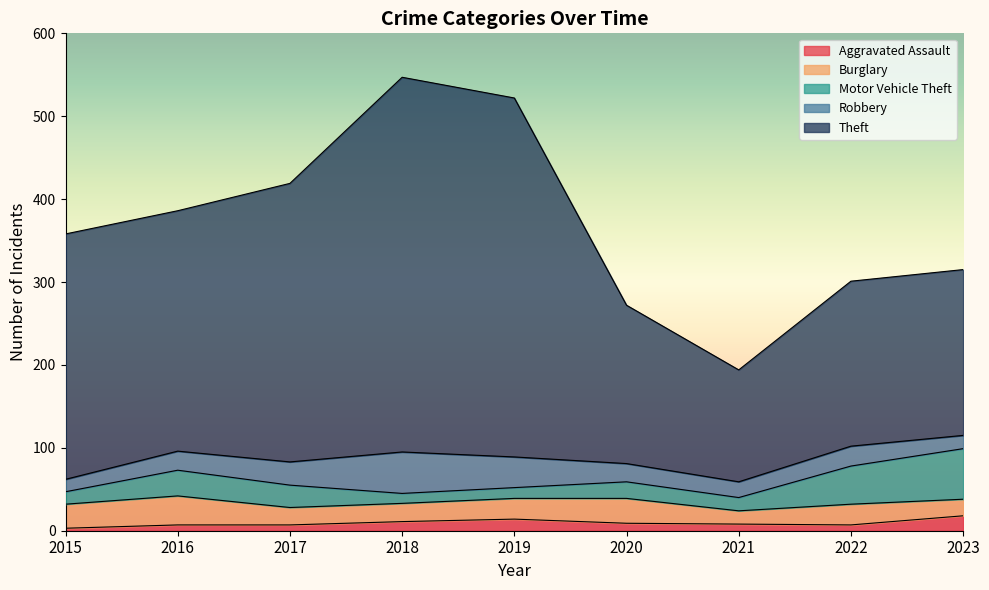

Rank the series by their maximum value, from lowest to highest.

Aggravated Assault, Burglary, Robbery, Motor Vehicle Theft, Theft